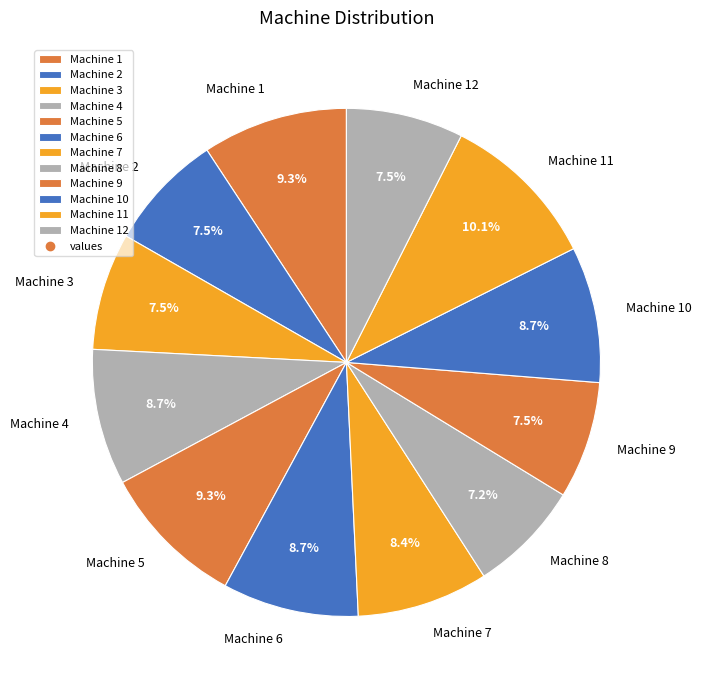

Does Machine 2 represent more than half of the total?

No